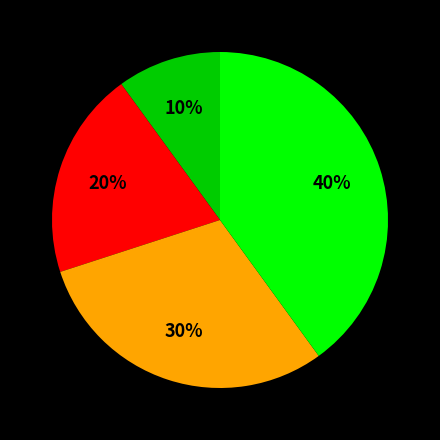

Is there any slice that represents more than half of the pie?

No